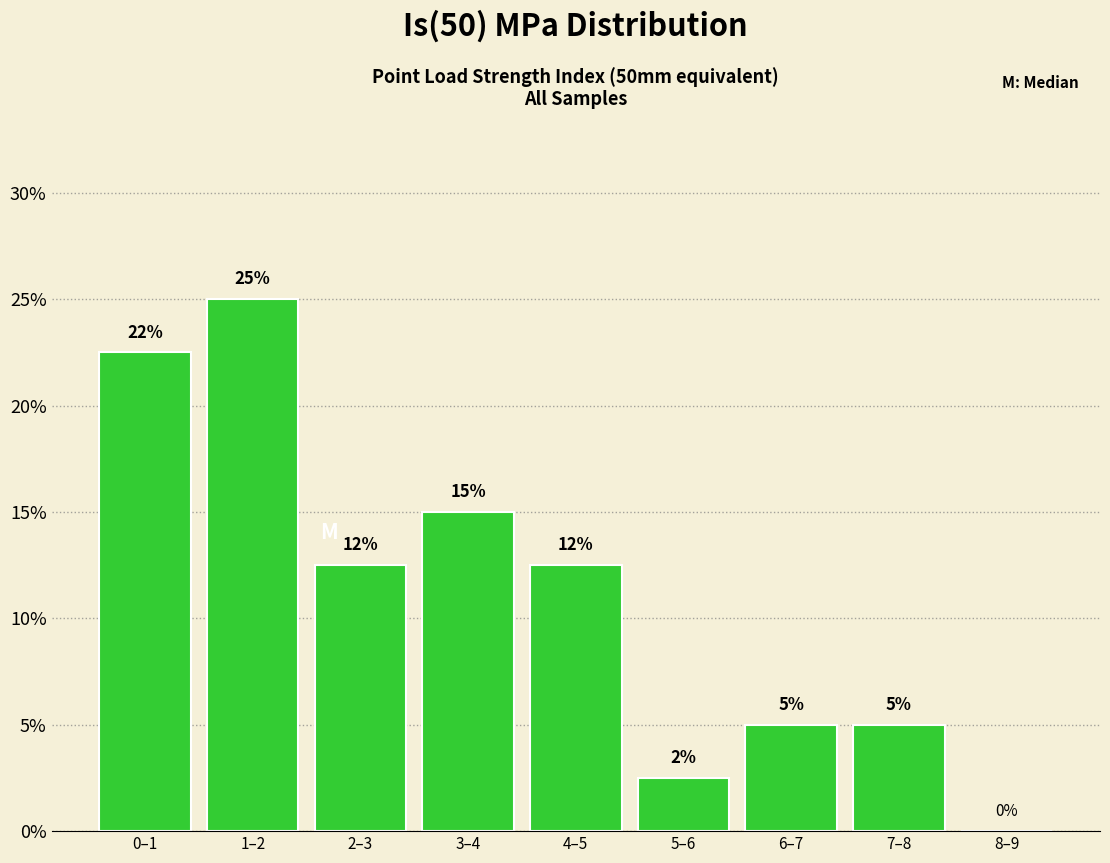

What is the maximum value shown in the chart?

25.0